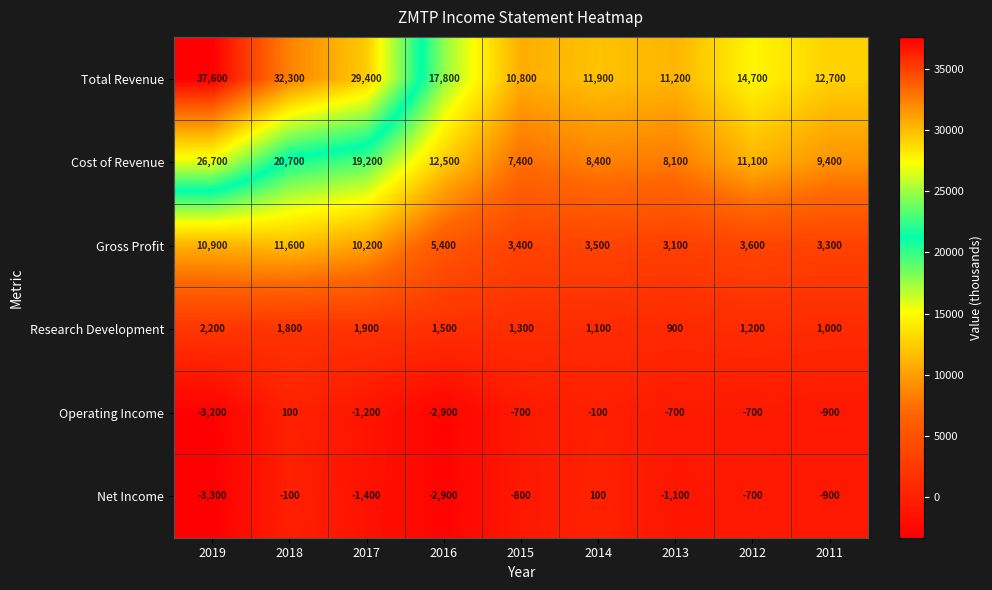

Which category has the lowest value across all series?

2019